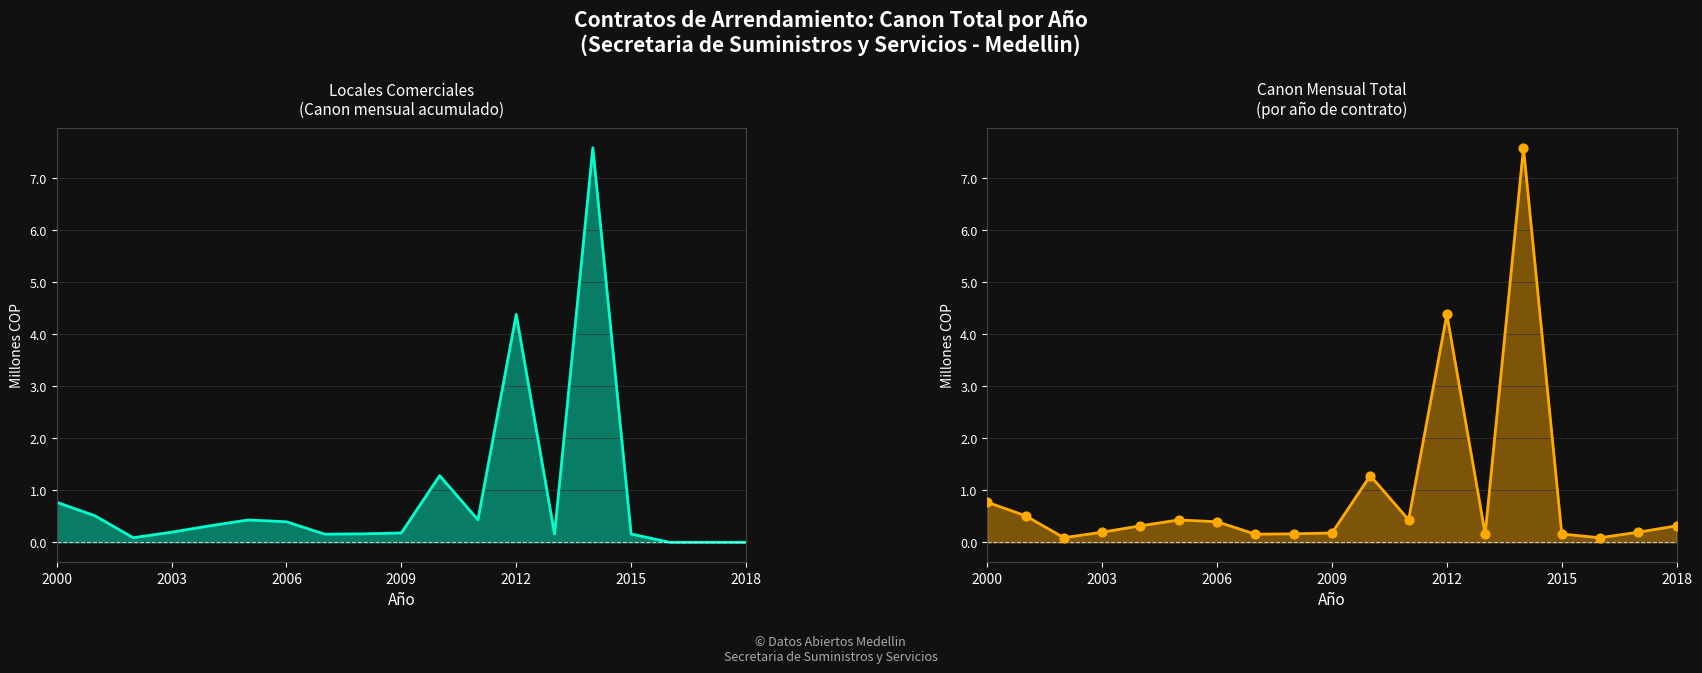

At how many categories does at least one series exceed 1?

3